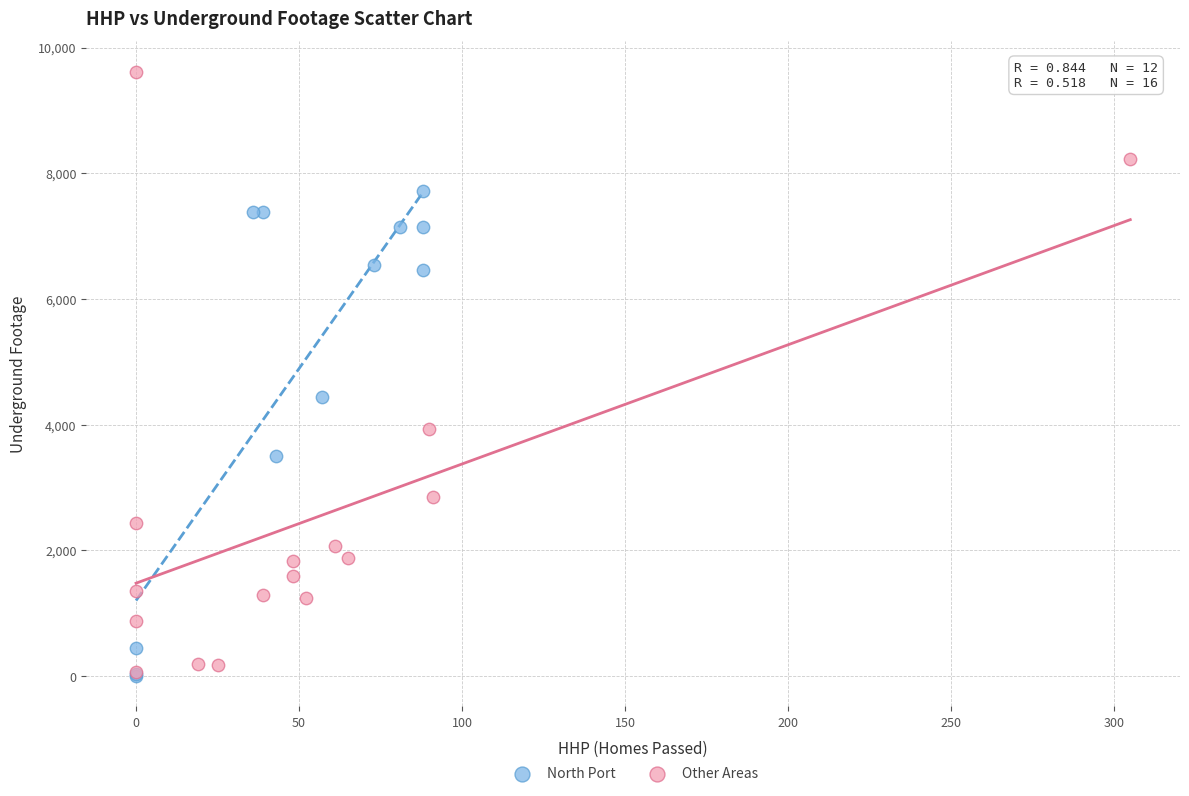

Which series contains the highest Y value?

Other Areas